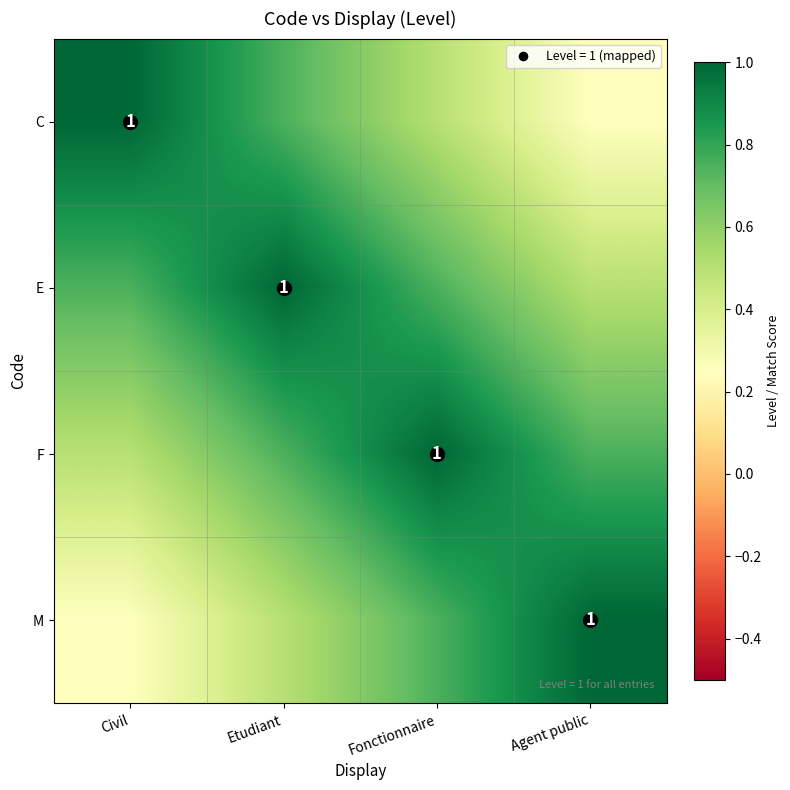

At how many categories does at least one series exceed 0?

4